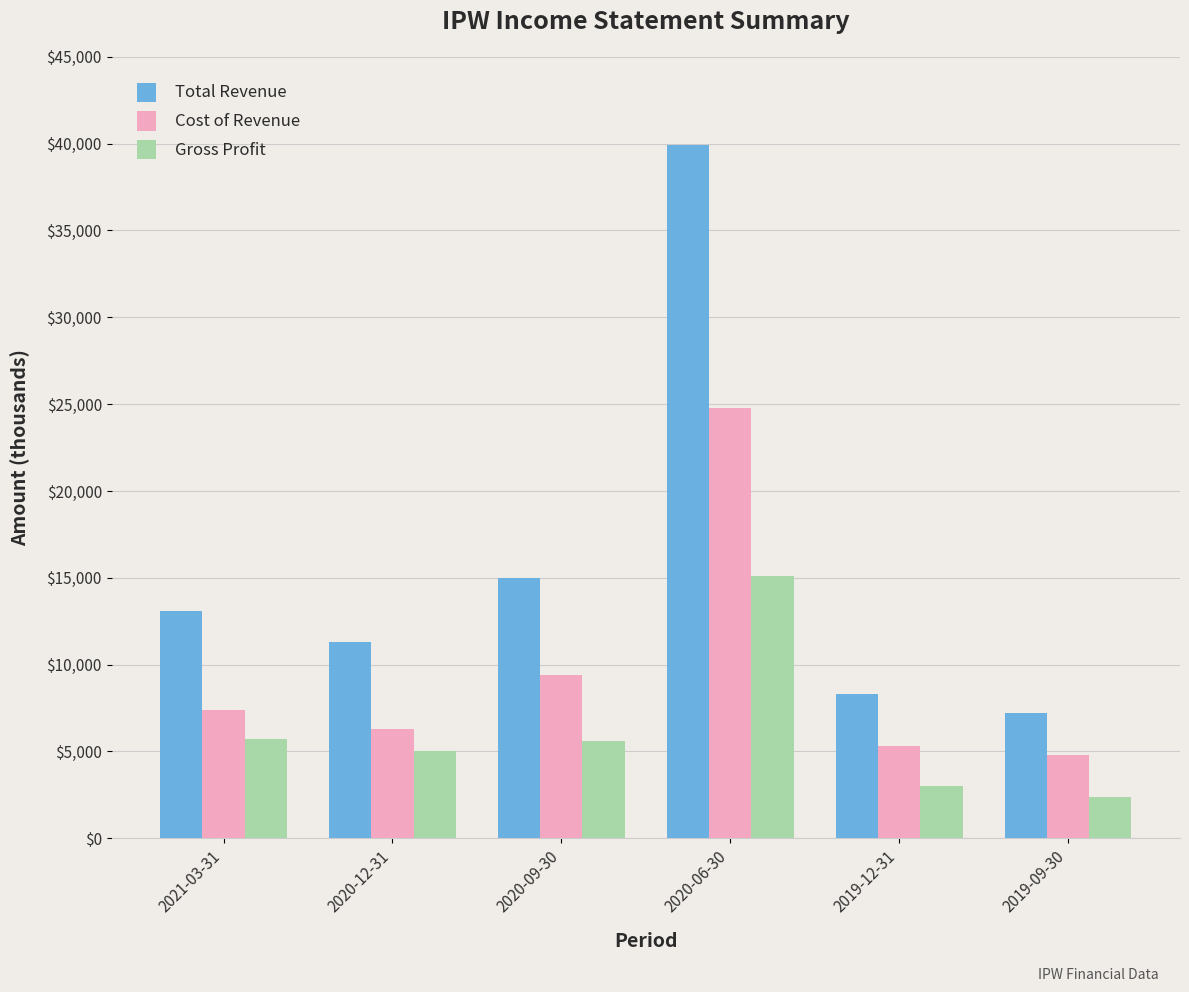

Where is Total Revenue nearest to the value 23550?

2020-09-30